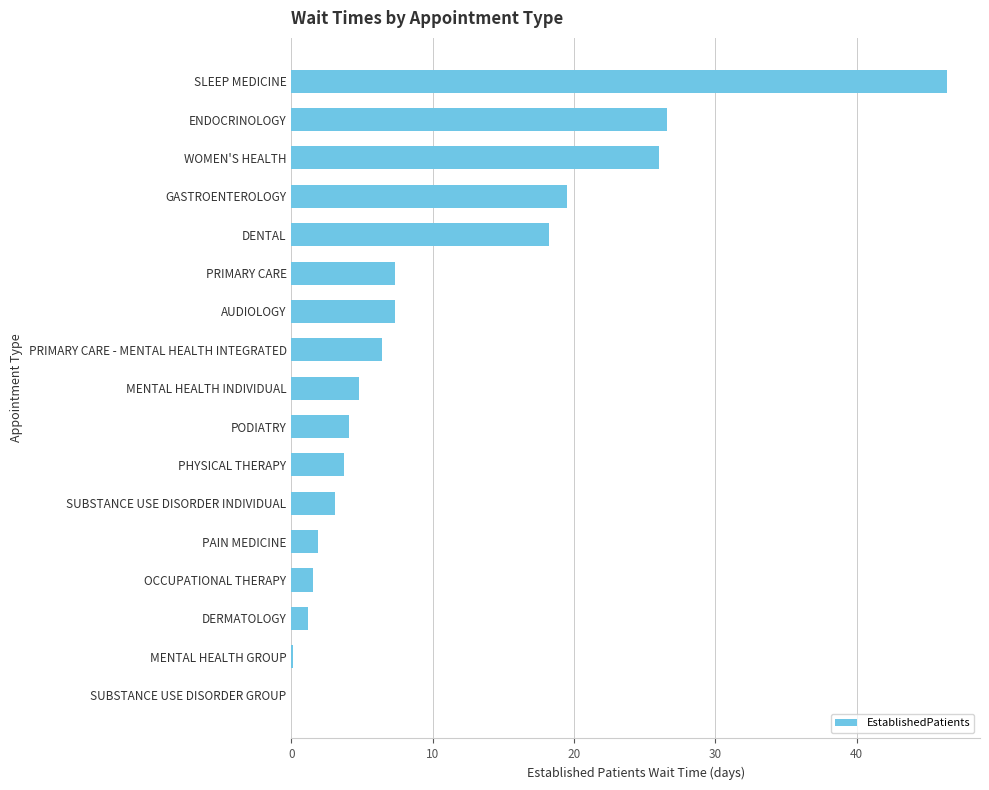

How many data points does each series have?

17